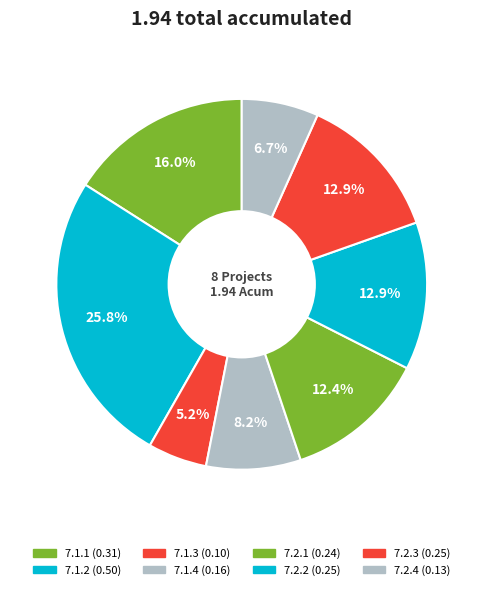

How many slices are in this pie chart?

8